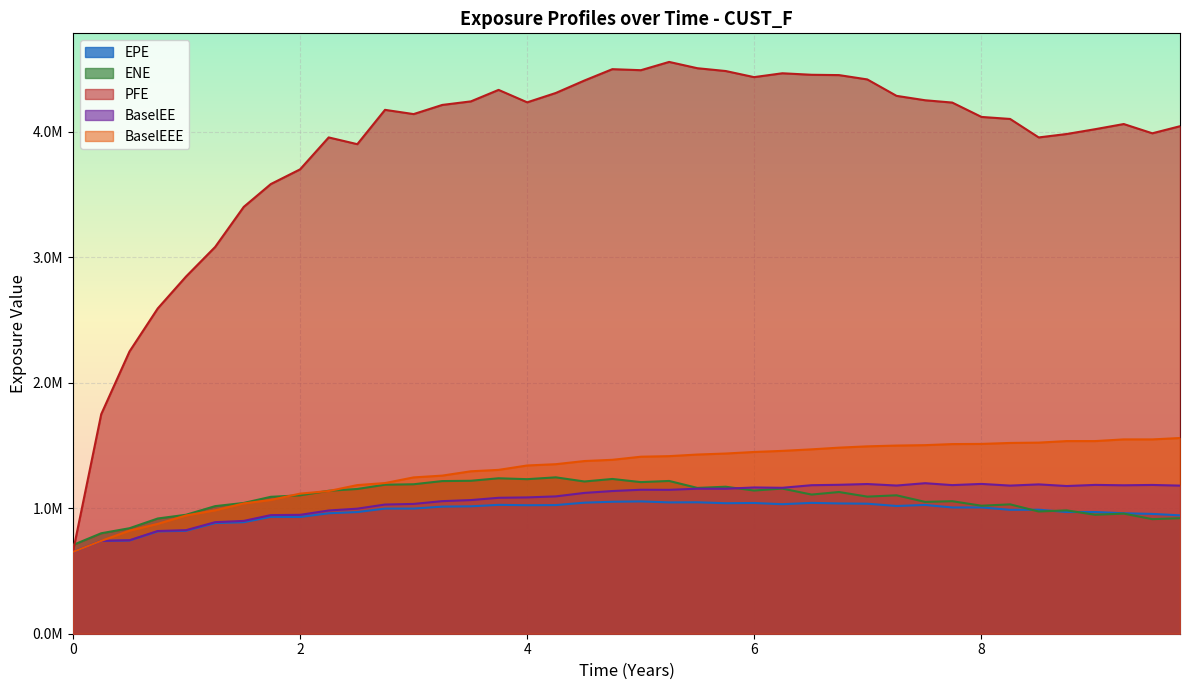

Does the chart display data point markers on the line(s)?

No